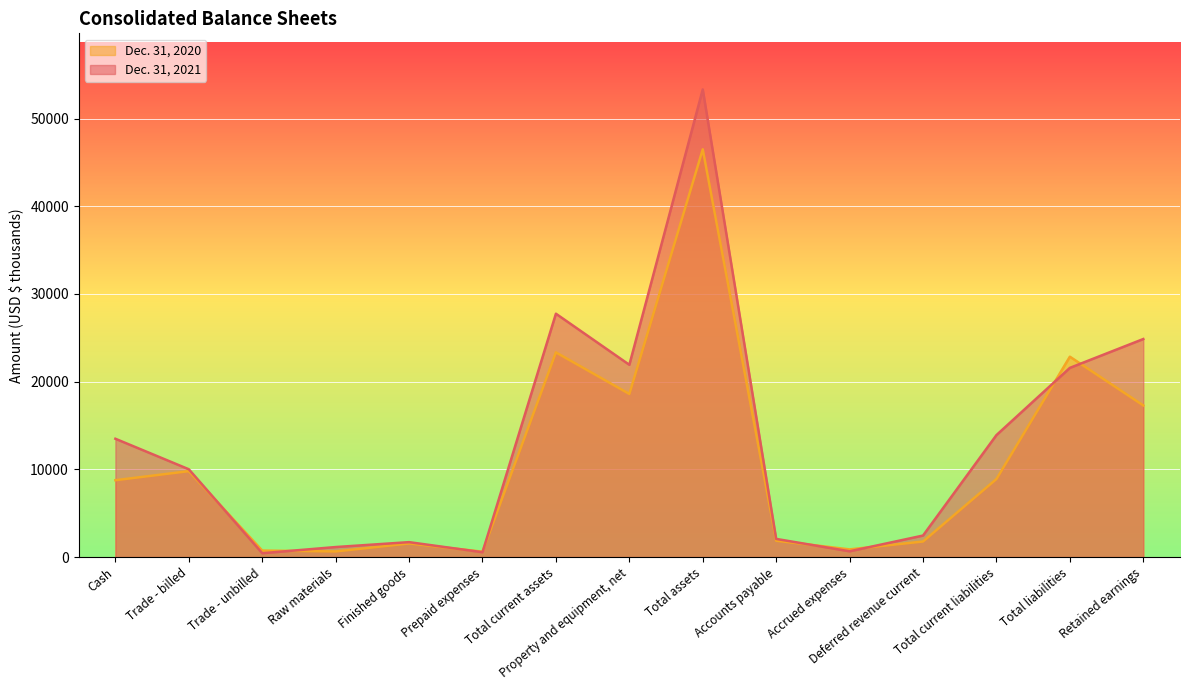

Between which two adjacent categories do Dec. 31, 2021 and Dec. 31, 2020 first intersect?

Trade - billed and Trade - unbilled